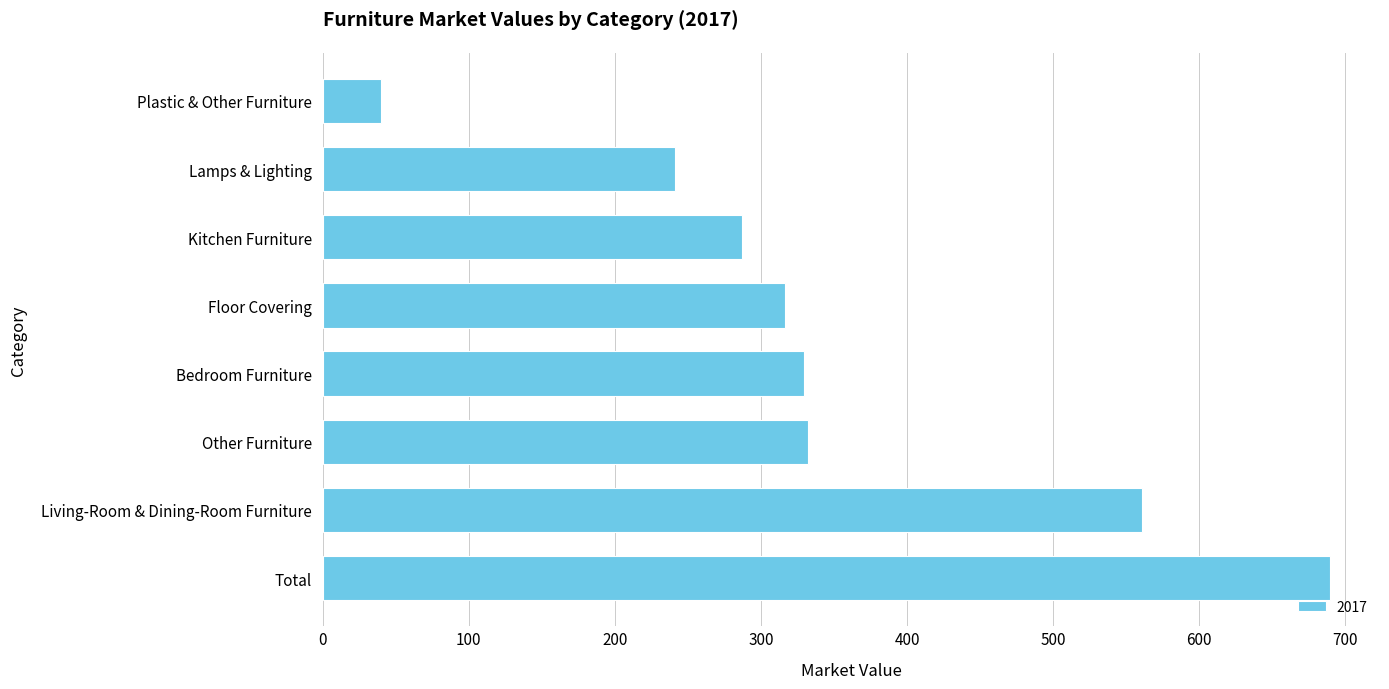

What is the sum of the values at Lamps & Lighting and Total?

930.4